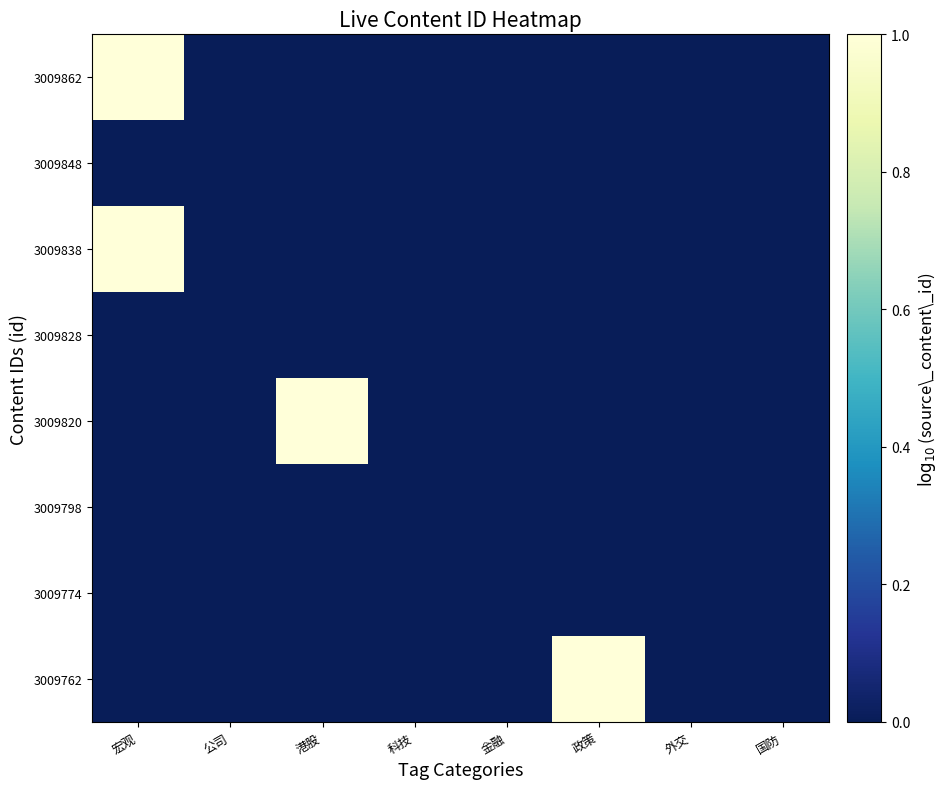

What is the total value across all series at 宏观?

2.0